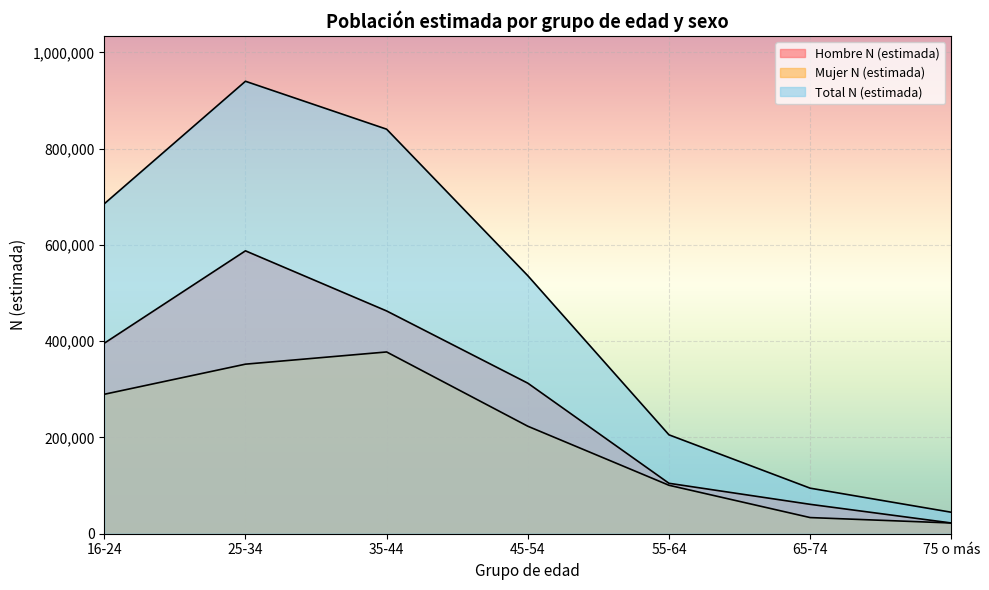

What is the sum of the Total N (estimada) values at 16-24 and 55-64?

891107